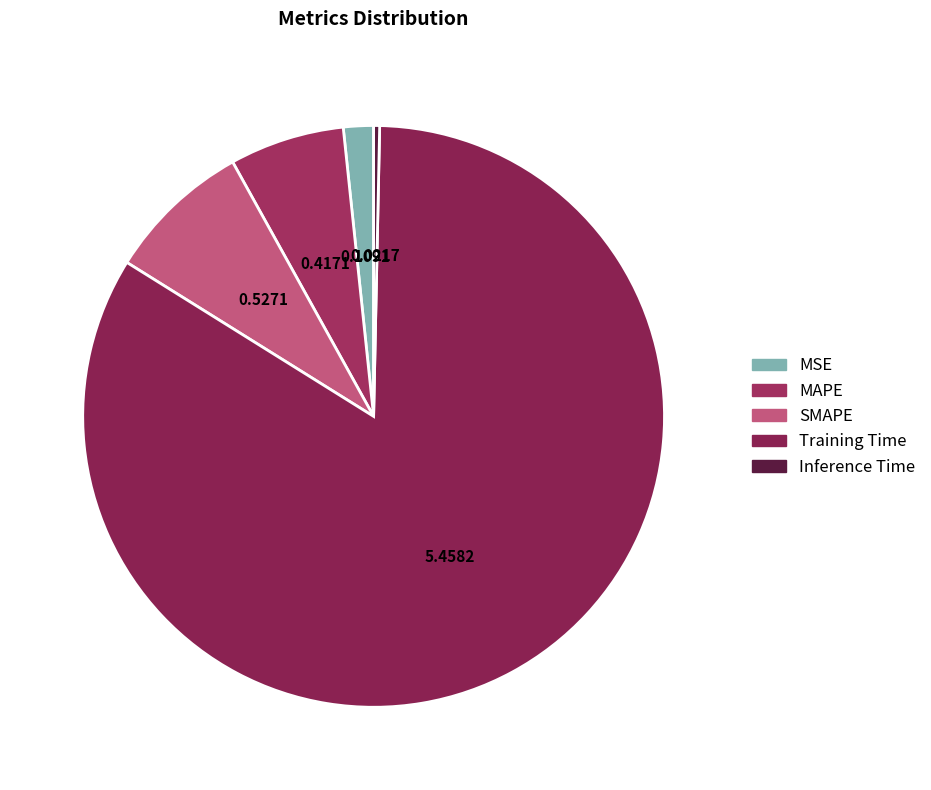

True or false: Inference Time accounts for 7% of the total.

False